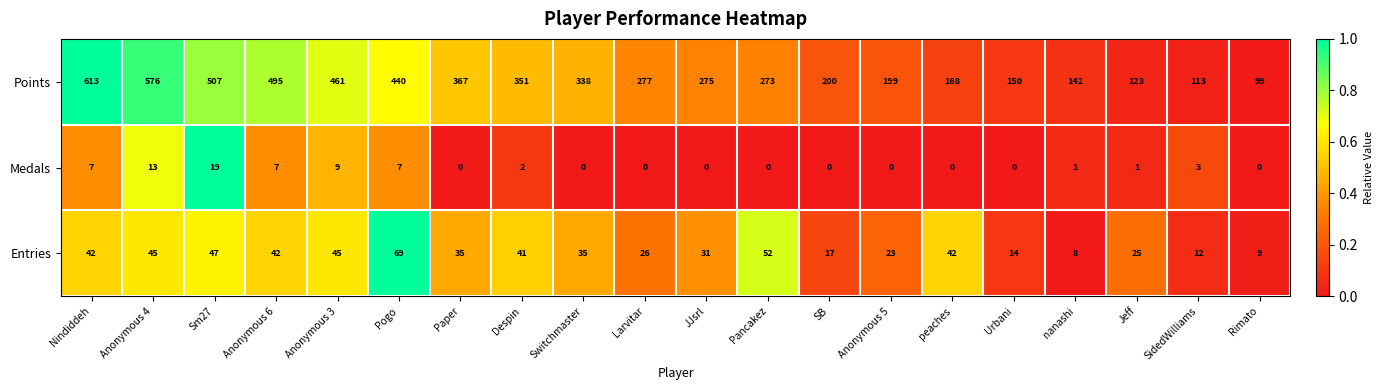

What is the average value of the Entries series?

33